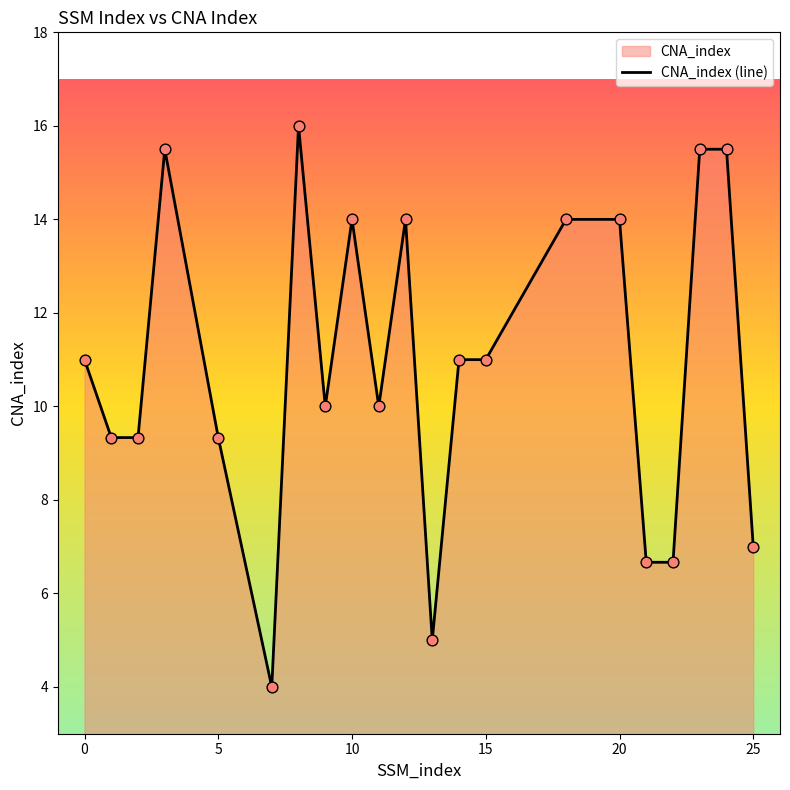

What is the difference between the maximum and minimum values?

12.0